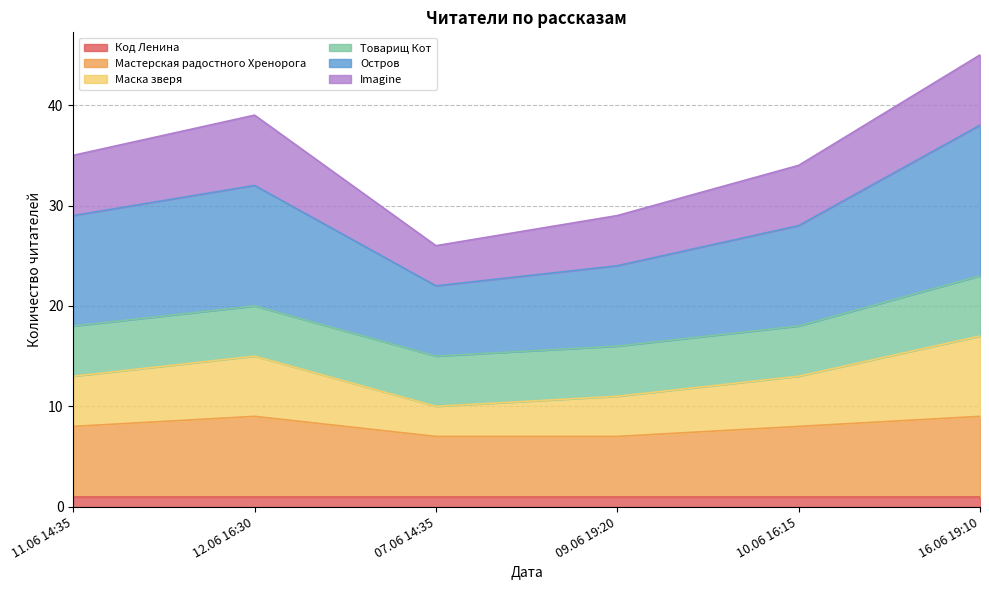

In Маска зверя, how many points are lower than both neighbors (excluding endpoints)?

1